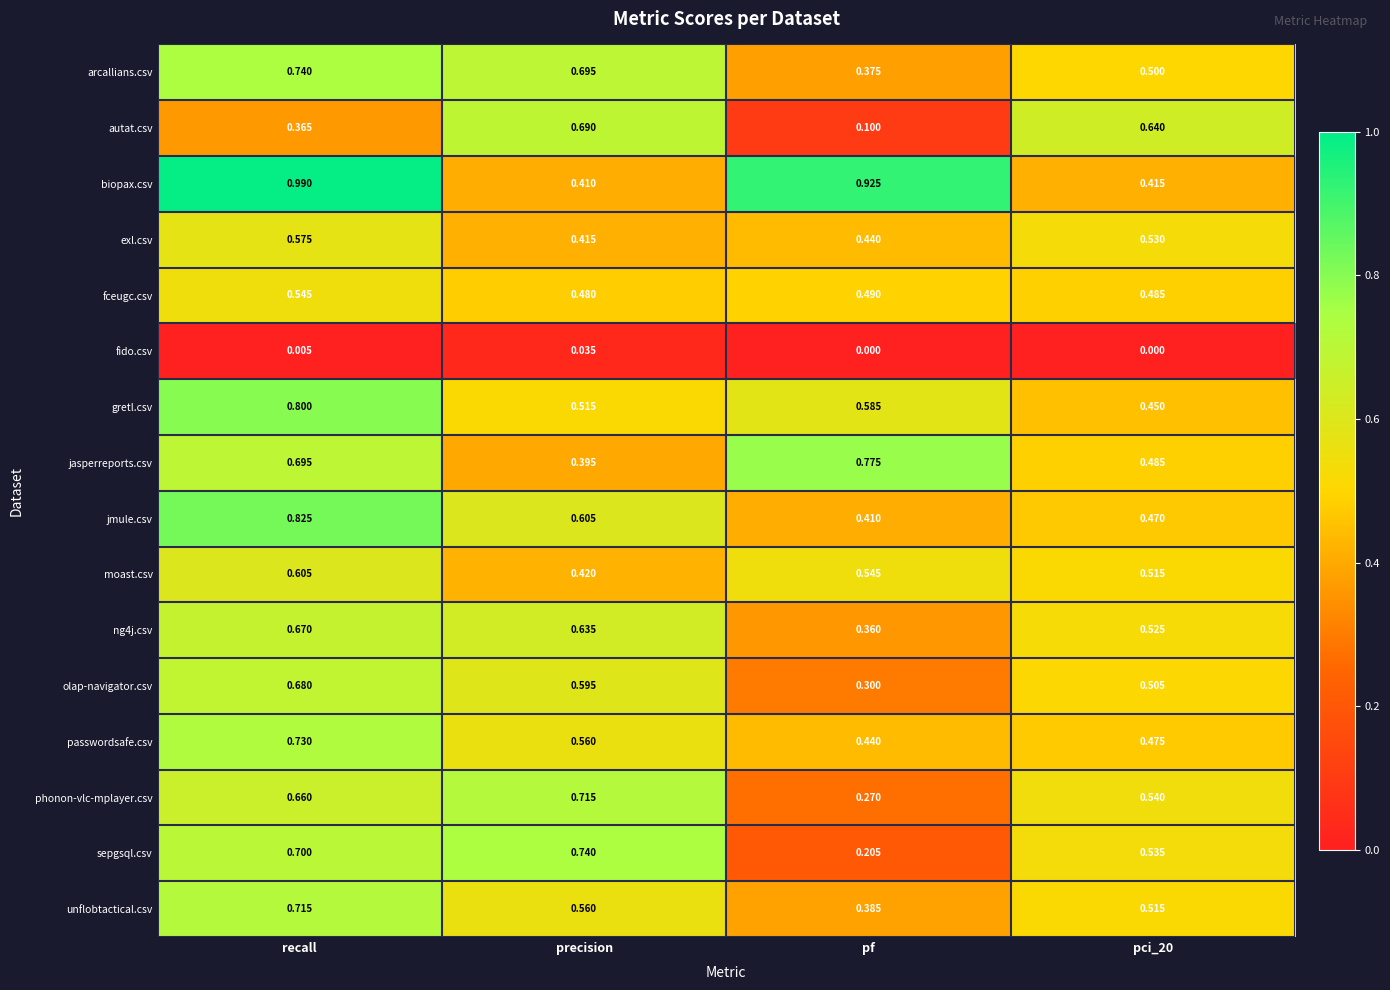

Where is phonon-vlc-mplayer.csv nearest to the value 0?

pf